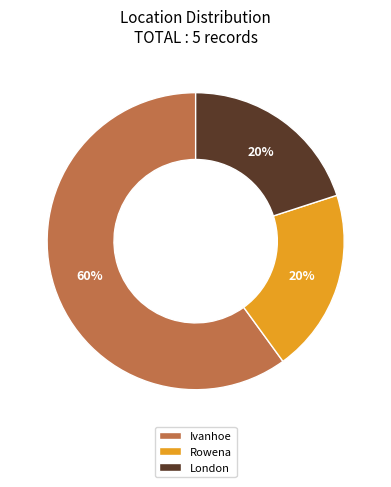

Is Rowena the majority of the pie?

No